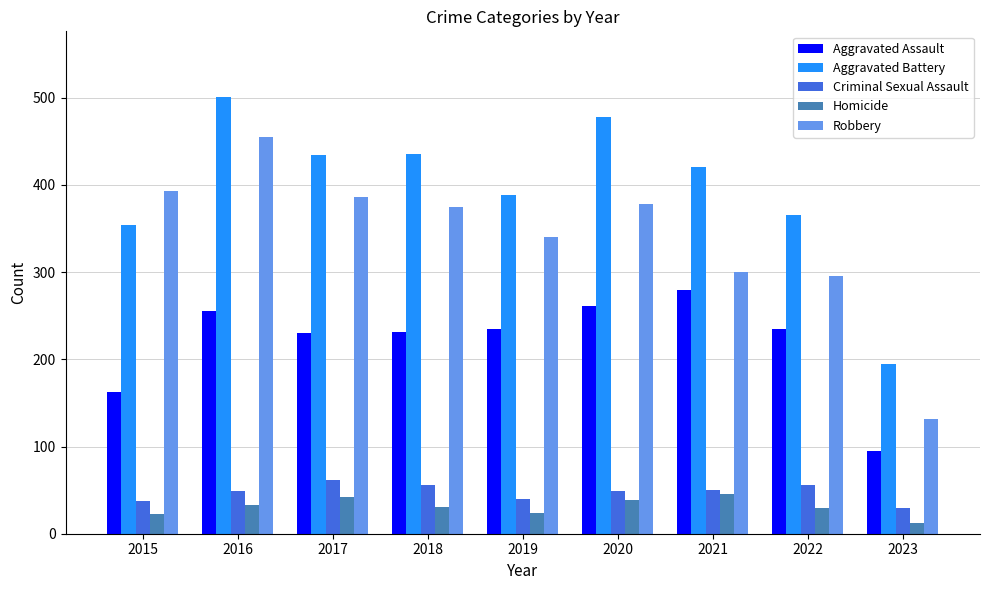

At how many categories does at least one series exceed 236?

8